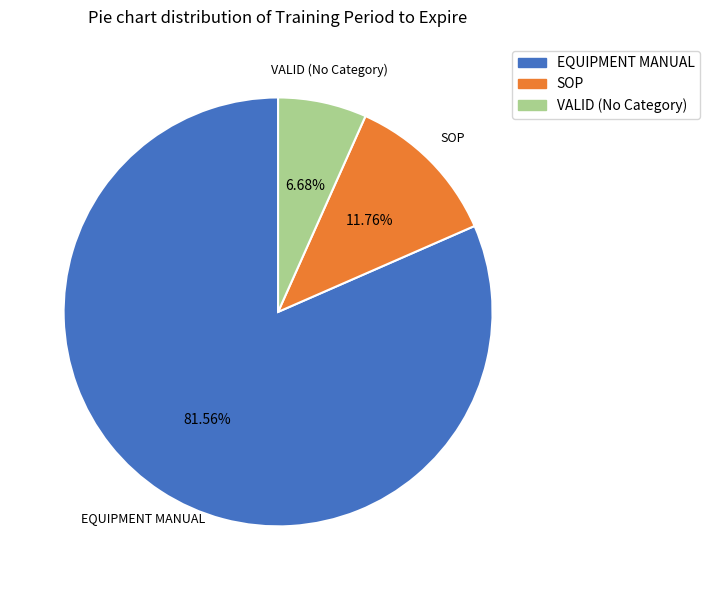

Does any single category account for the majority?

Yes